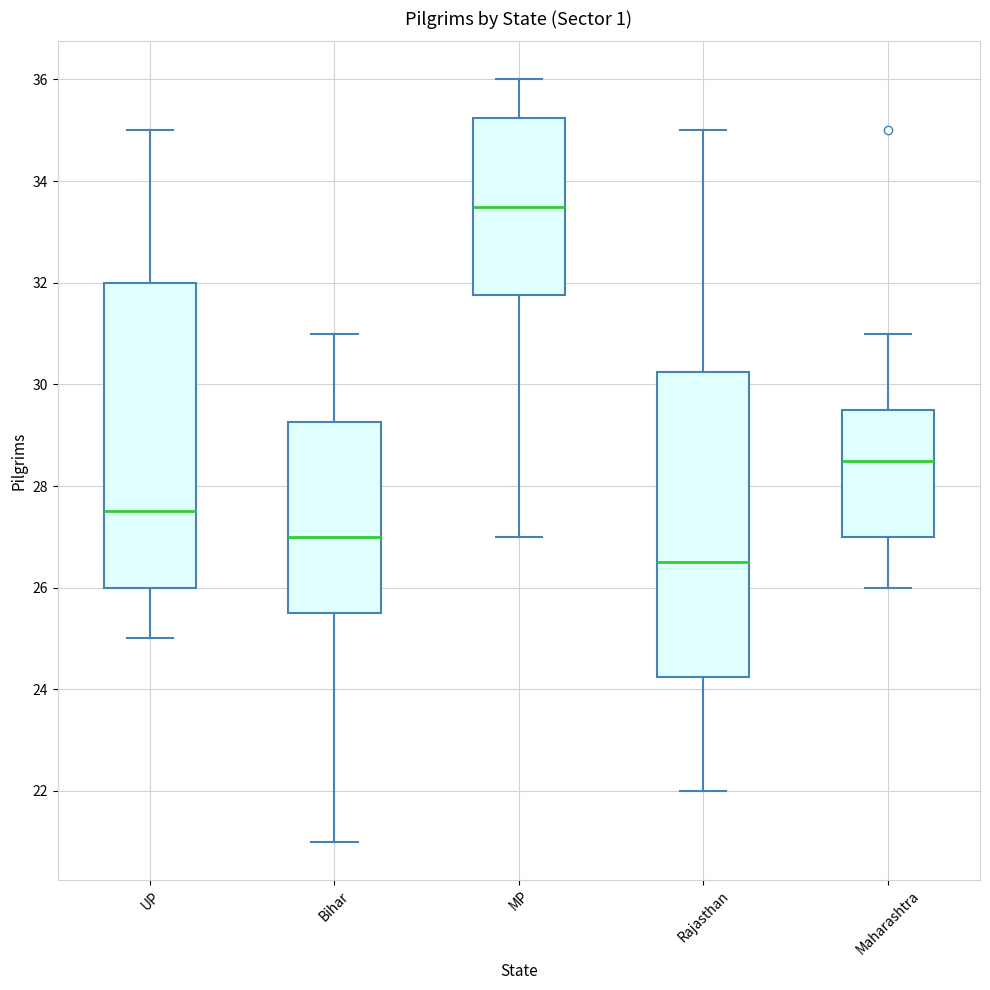

Where is the lower edge of the box for UP on the y-axis? The values are not printed on the chart, so give them approximately, as read against the axis.

26.0